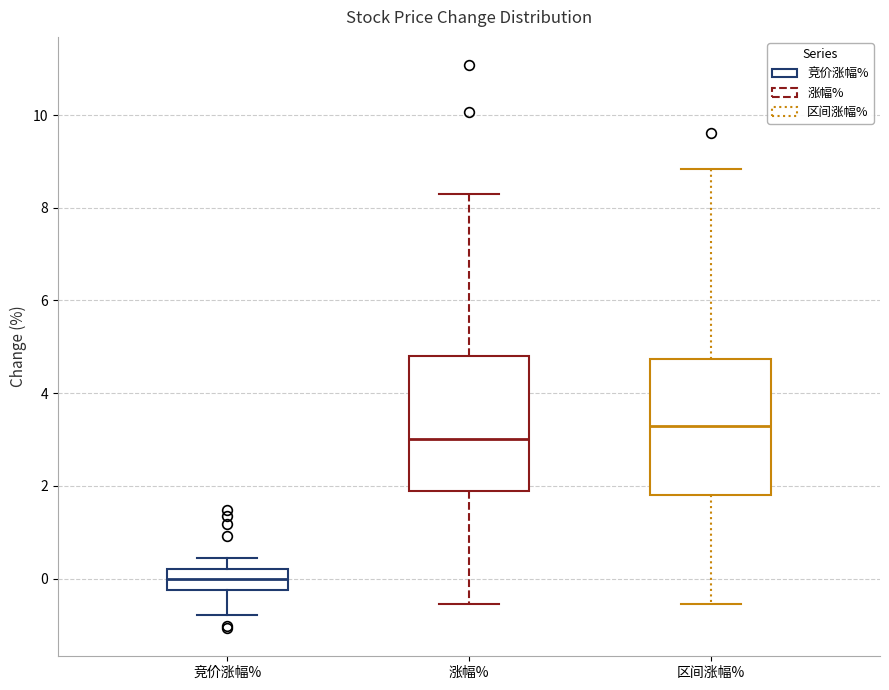

Where does the lower whisker of the box for 涨幅% end on the y-axis? The values are not printed on the chart, so give them approximately, as read against the axis.

-0.6